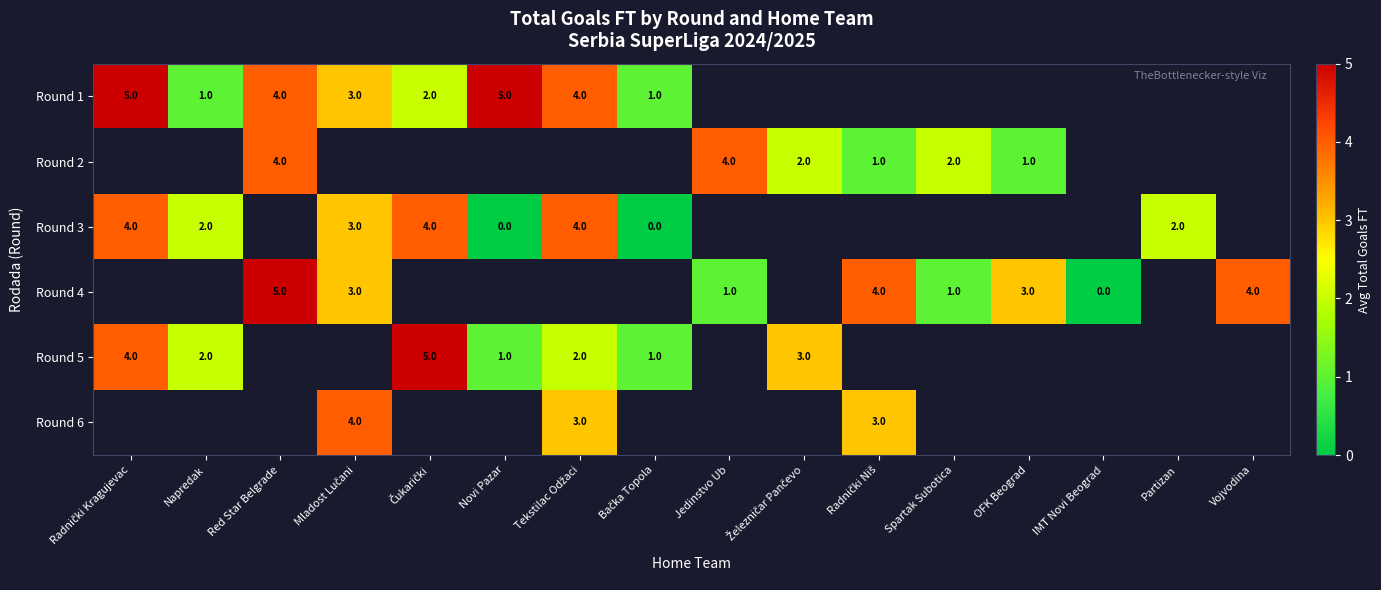

The value of Round 2 at OFK Beograd is 0. True or false?

False